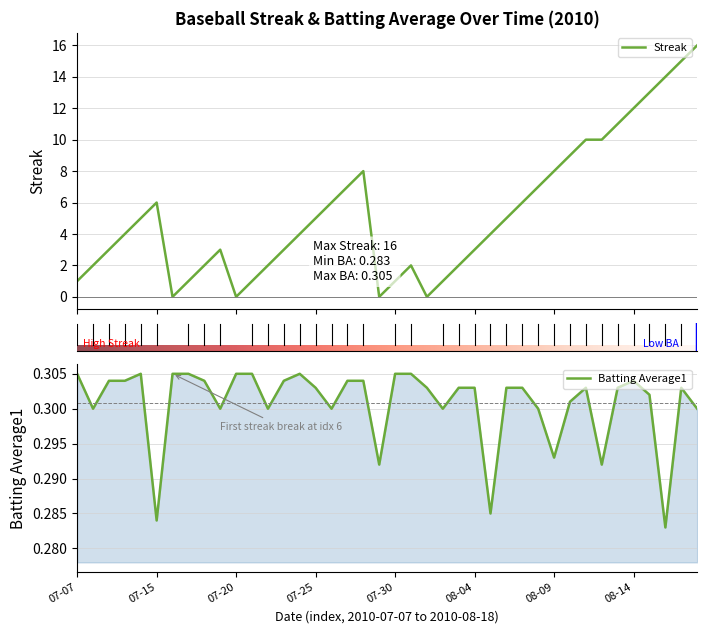

List the series in order of their overall mean, highest first.

Streak, Batting Average1